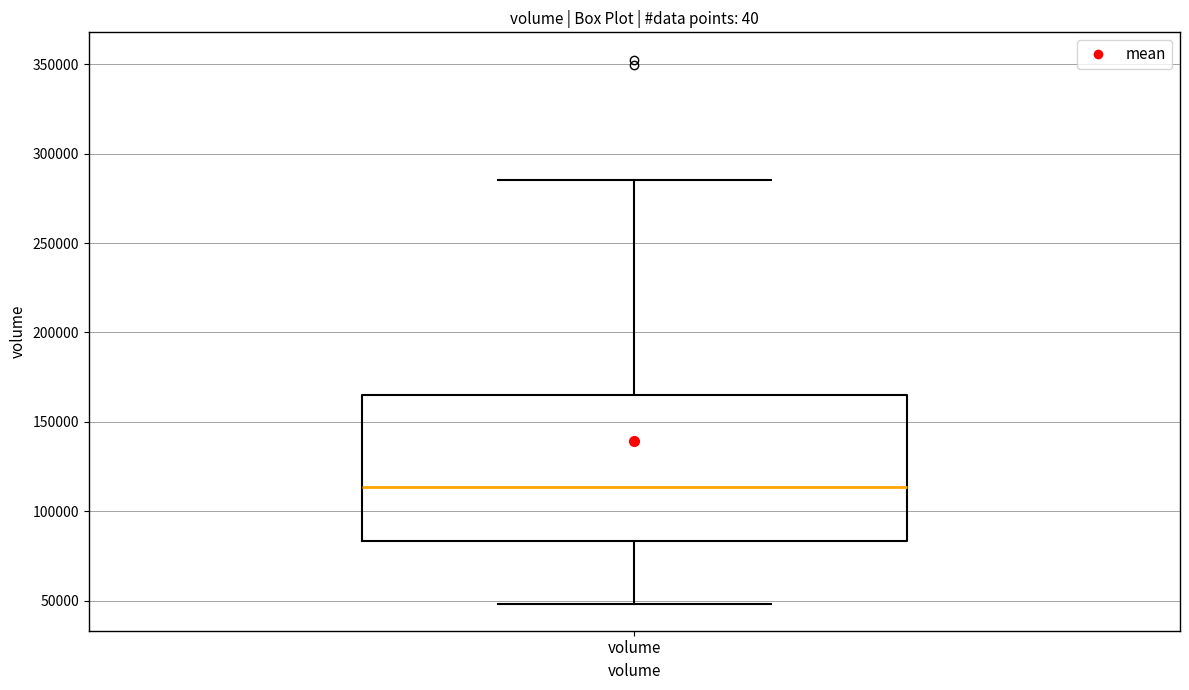

Where is the lower edge of the box for volume on the y-axis? The values are not printed on the chart, so give them approximately, as read against the axis.

85000